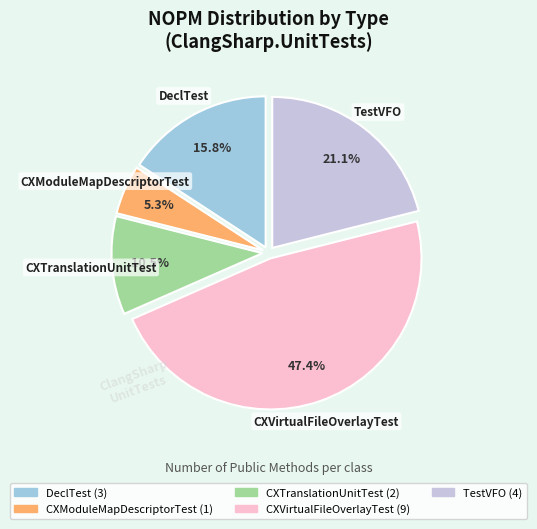

How many segments does this pie chart have?

5